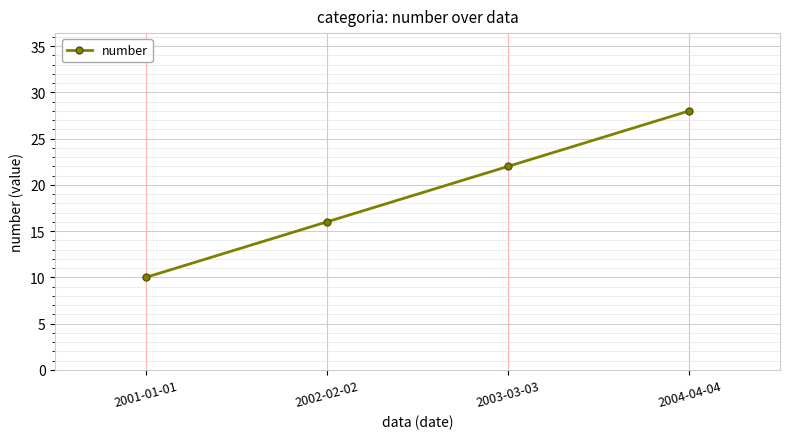

Reading left to right, transcribe all the data shown in this chart.

2001-01-01=10	2002-02-02=16	2003-03-03=22	2004-04-04=28